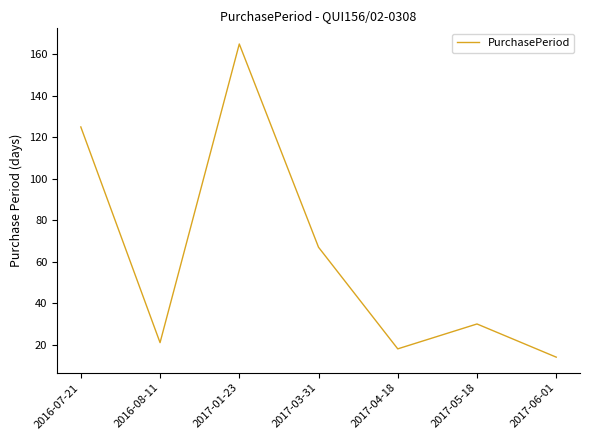

What is the greatest value displayed?

165